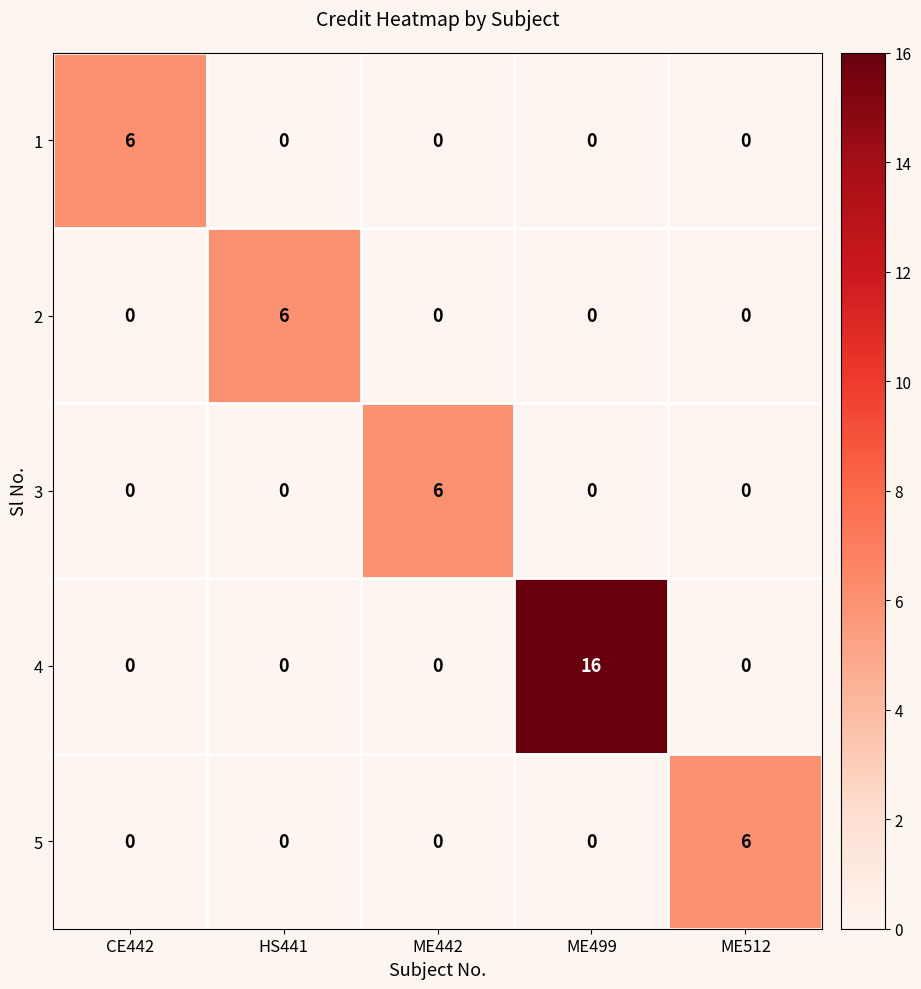

What is the spread (max minus min) of values at CE442?

6